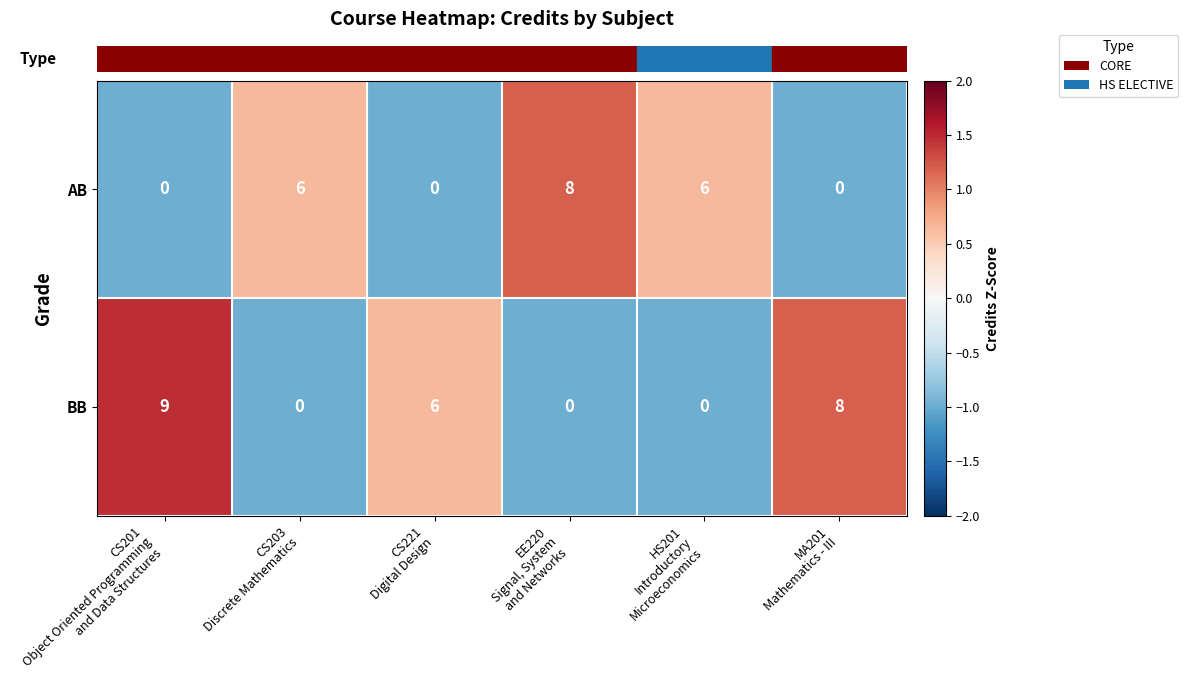

What is the total value across all series at EE220
Signal, System
and Networks?

8